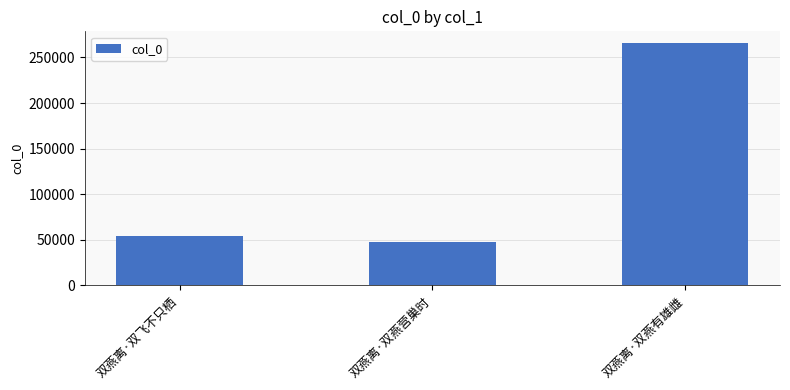

What is the approximate value at 双燕离·双飞不只栖?

54264